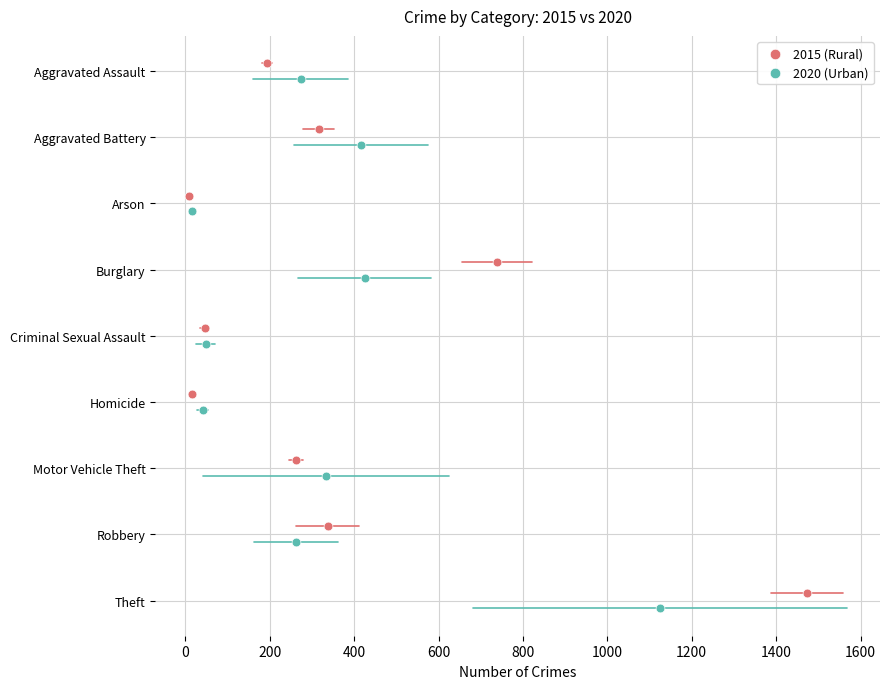

What are all the series names shown in the legend?

2015 (Rural), 2020 (Urban)